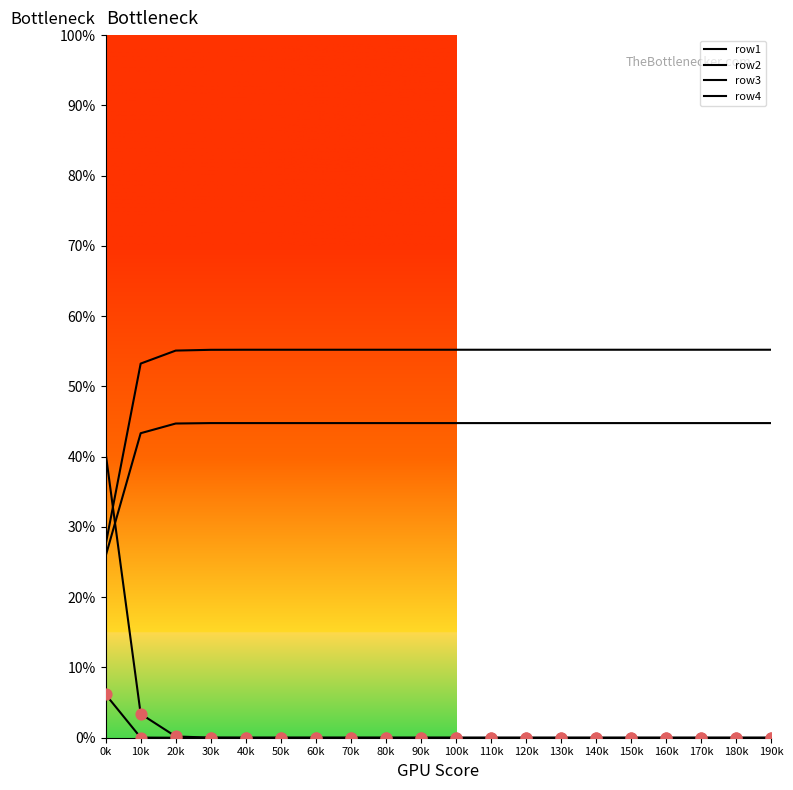

Is the value of row4 at 100k greater than the value of row2 at 120k?

No